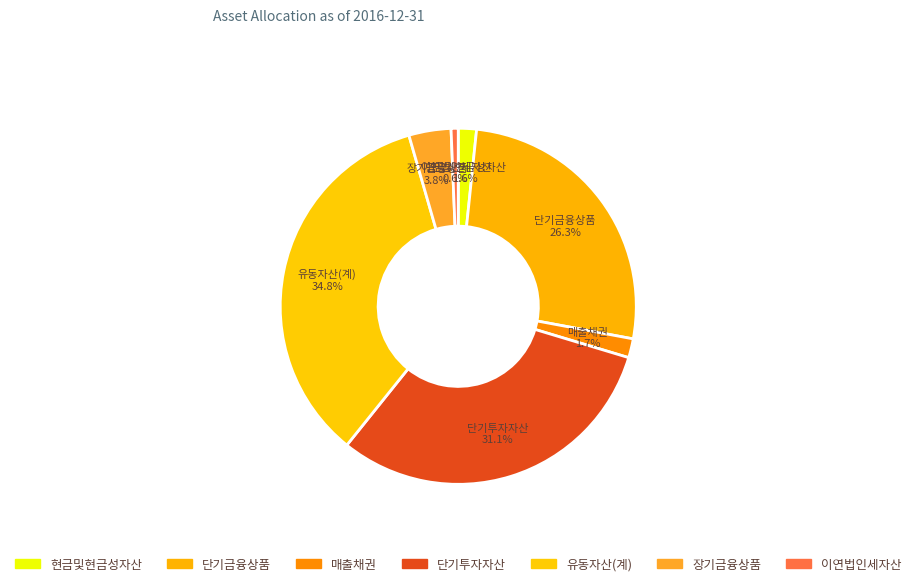

How much of the chart is everything except 단기금융상품?

73.7%